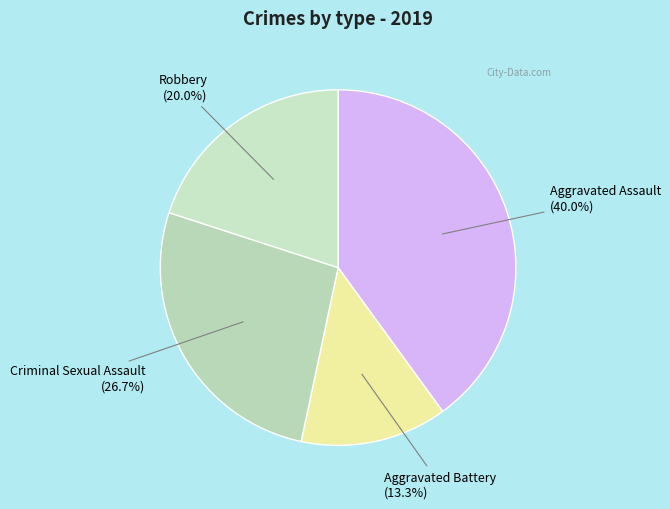

How many segments does this pie chart have?

4